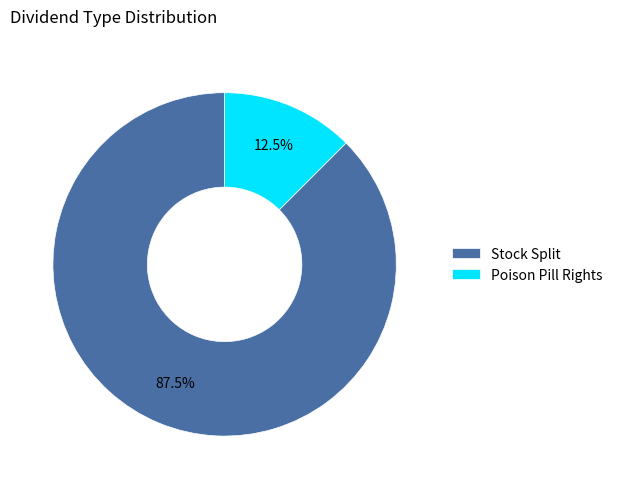

What percentage do Stock Split and Poison Pill Rights together represent?

100.0%